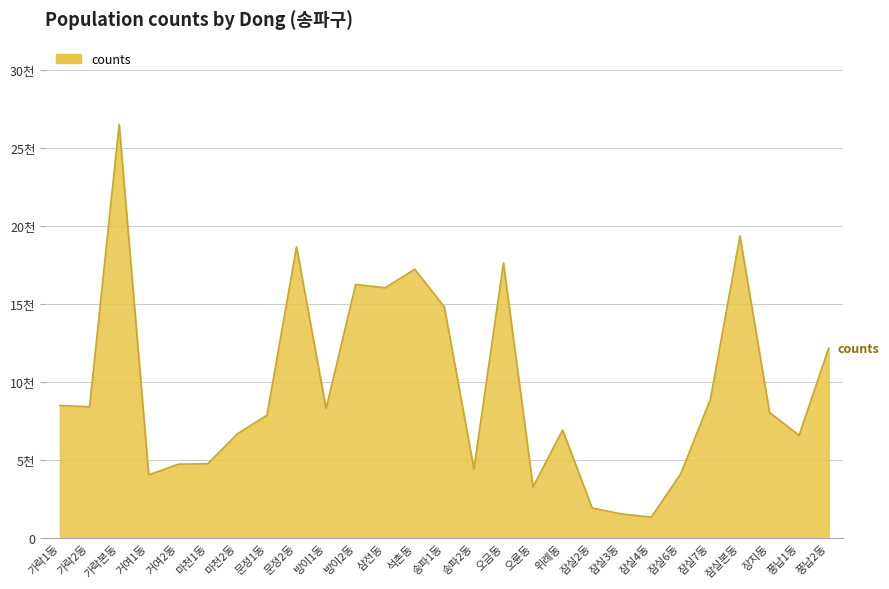

How many data points are above 8058?

13